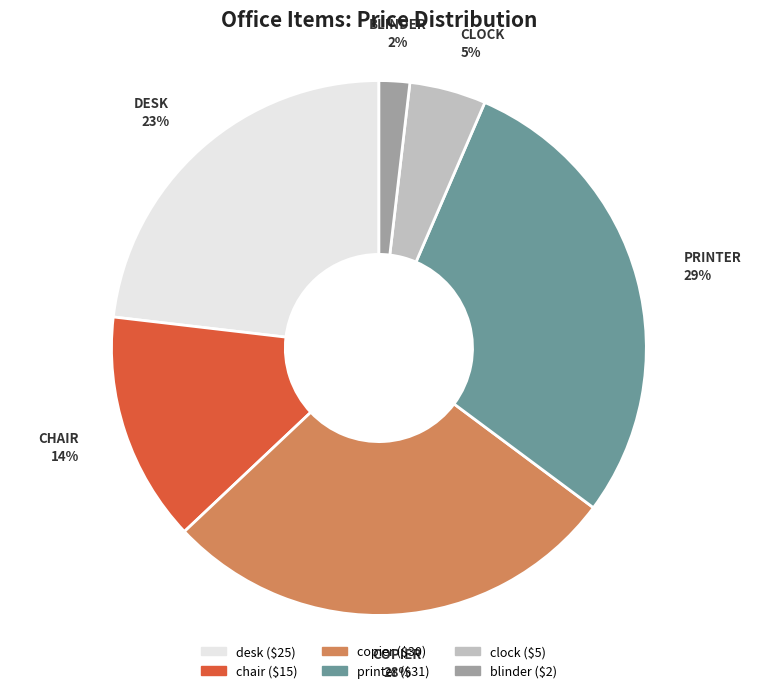

To the nearest percent, what percentage of the pie is desk?

23%